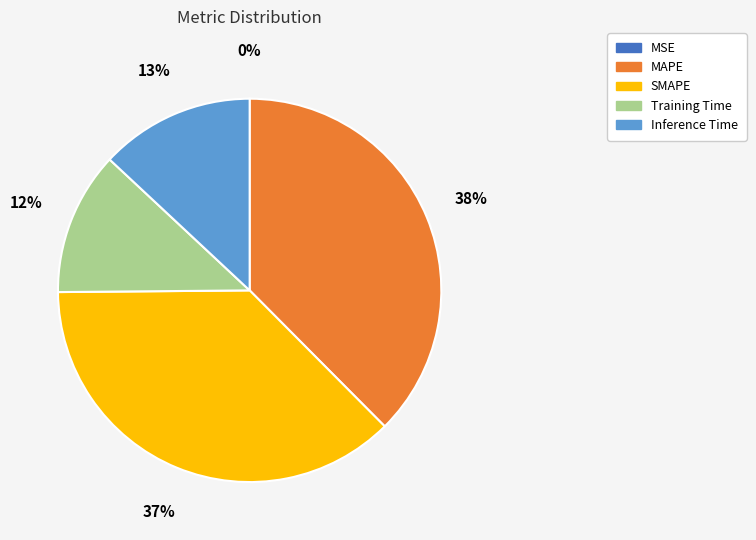

To the nearest percent, what percentage of the pie is Inference Time?

13%